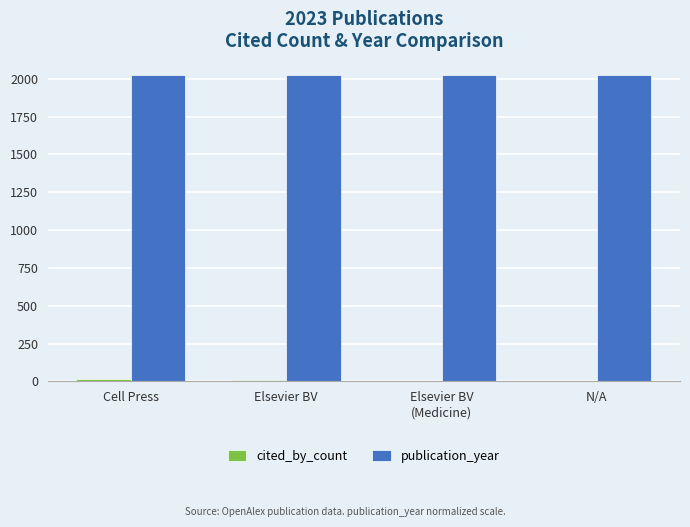

What is the approximate value of publication_year at N/A?

2023